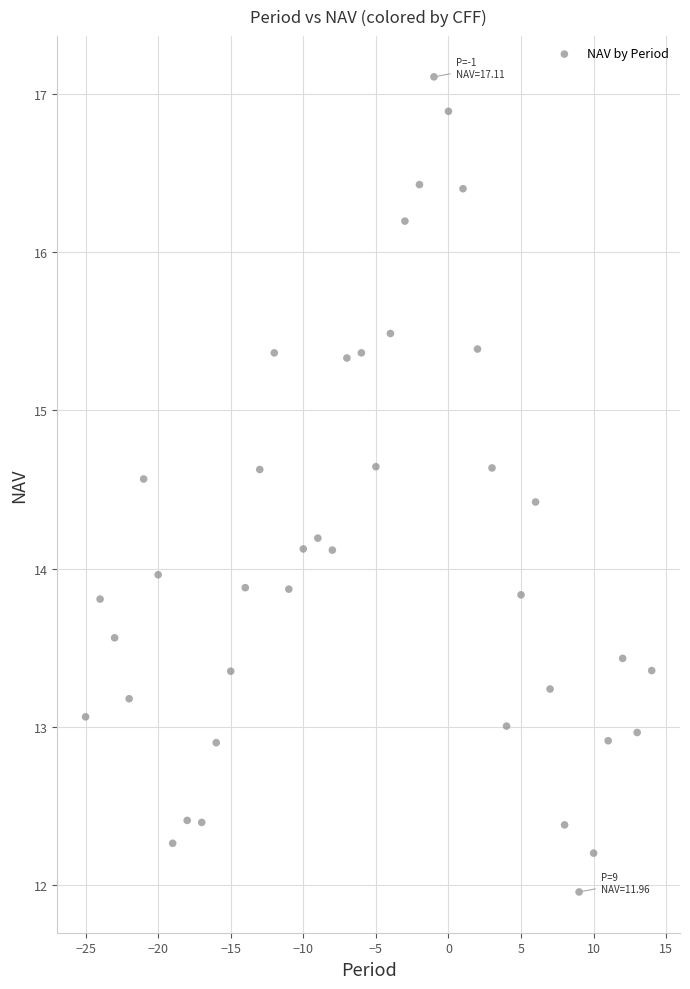

What is the range of Y values (max minus min)?

5.1